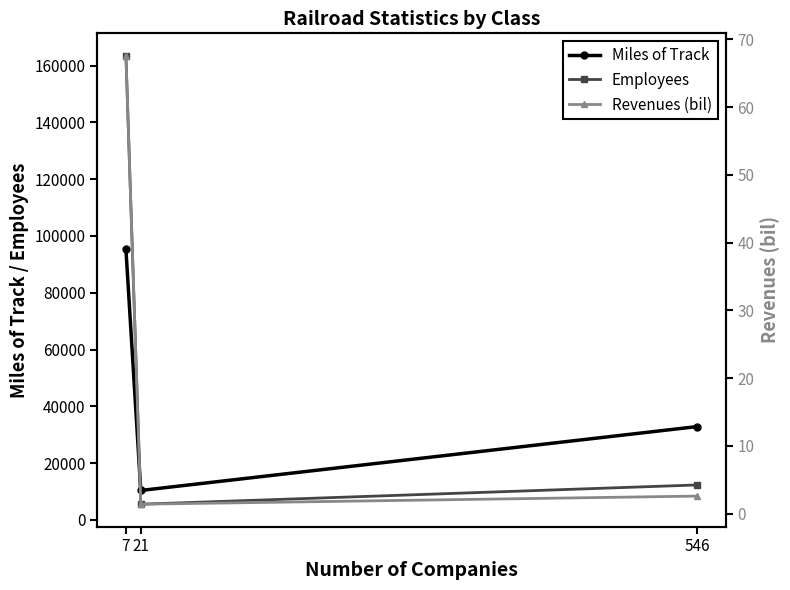

How many data points does each series have?

3